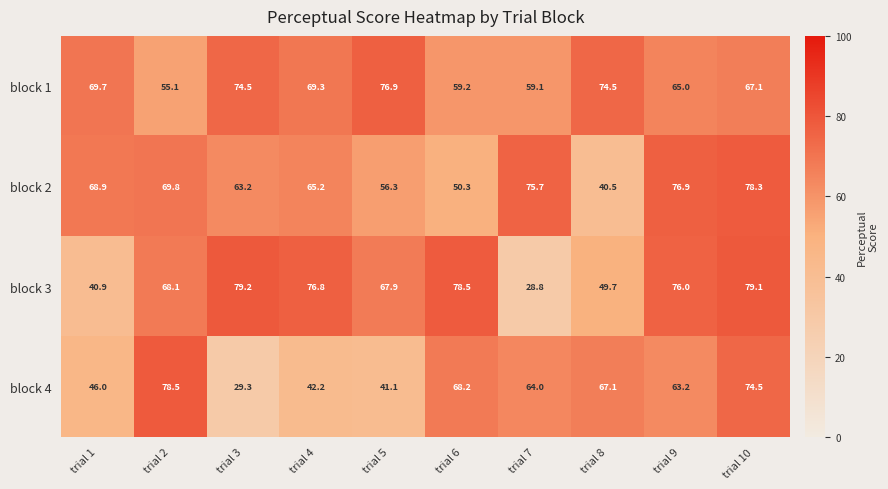

What is the average value of the block 2 series?

64.5